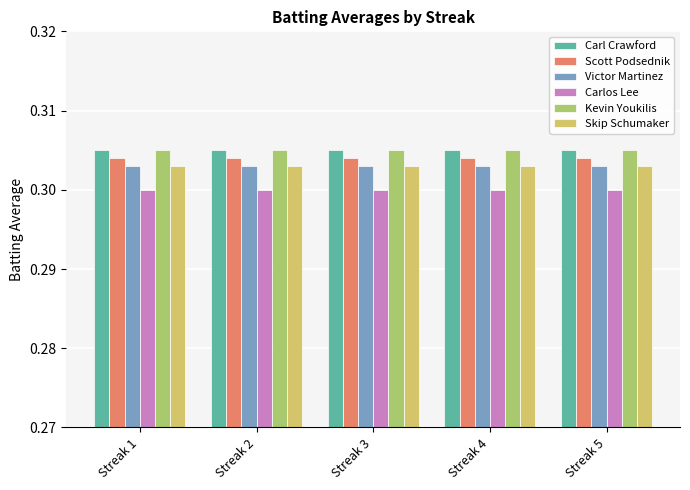

What is the total value across all series at Streak 3?

1.8